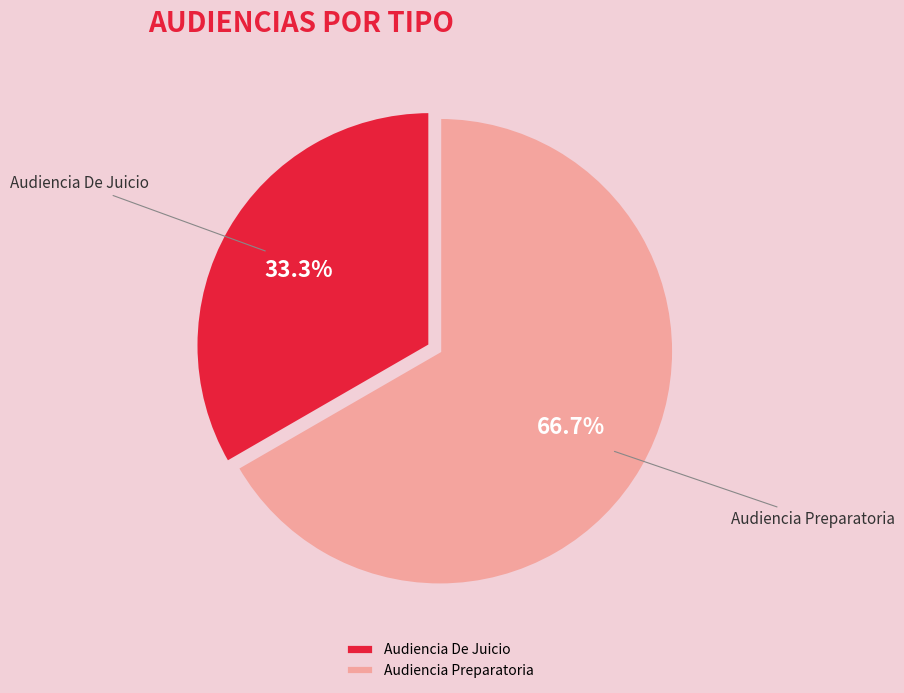

Does Audiencia Preparatoria represent more than half of the total?

Yes